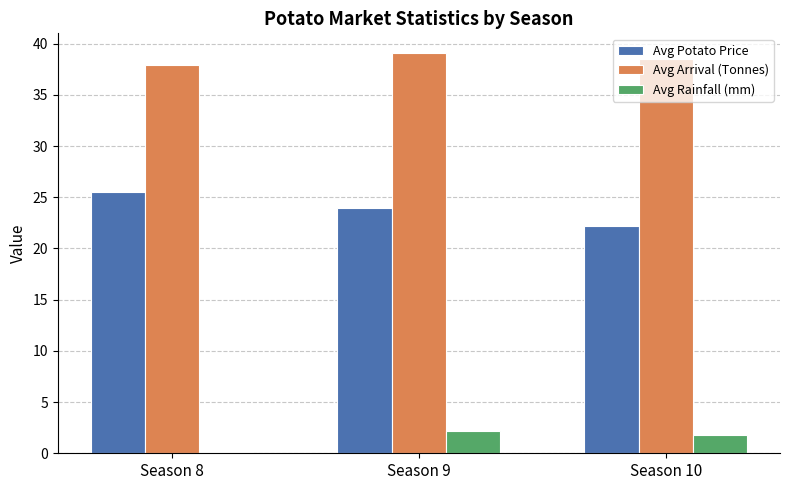

Which category has the highest value in the Avg Potato Price series?

Season 8